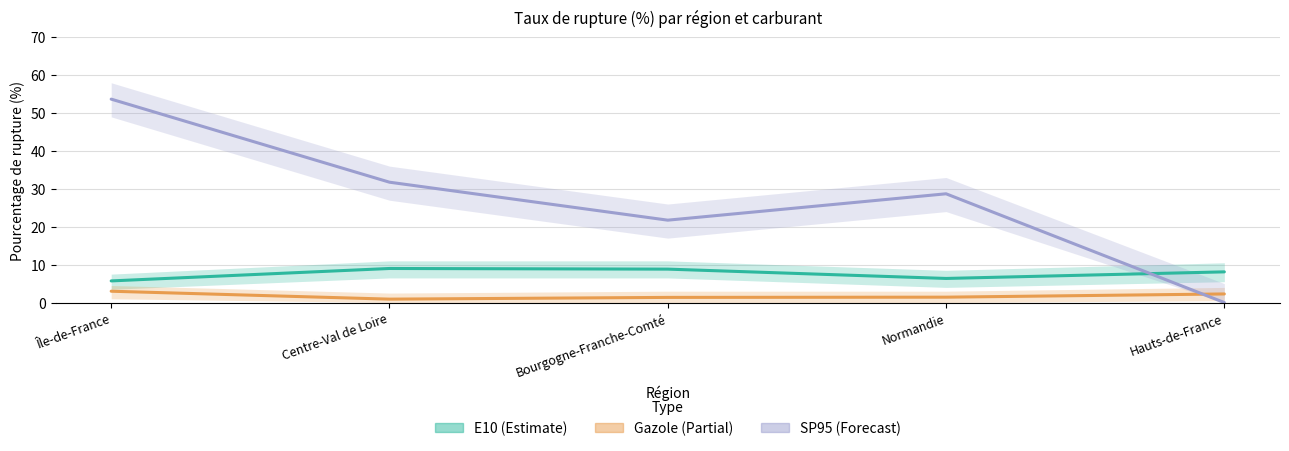

How many data points in E10 are above 8?

3